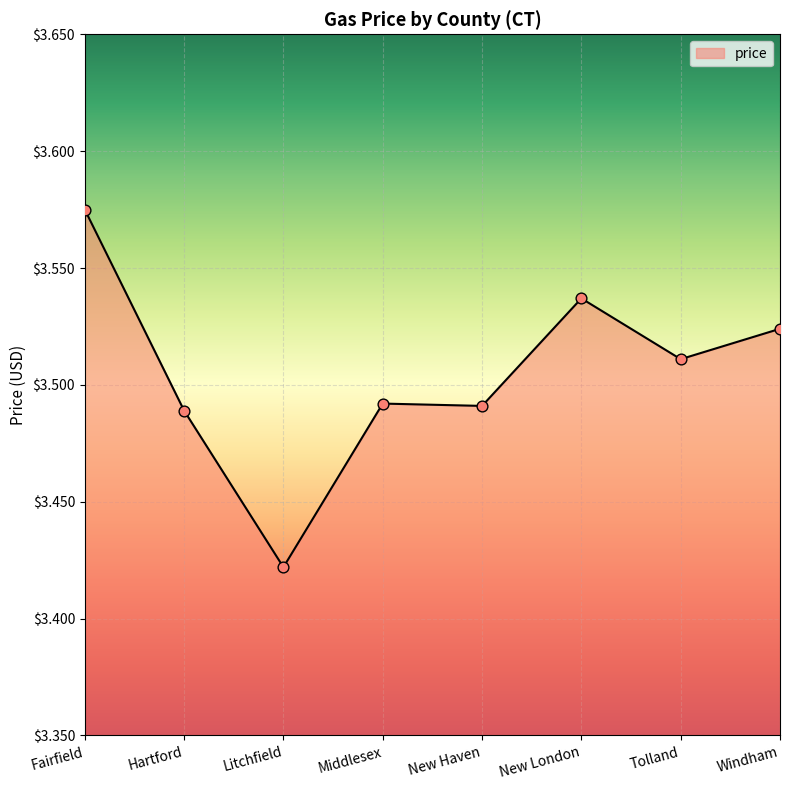

What is the change in value from Litchfield to New London?

+0.1